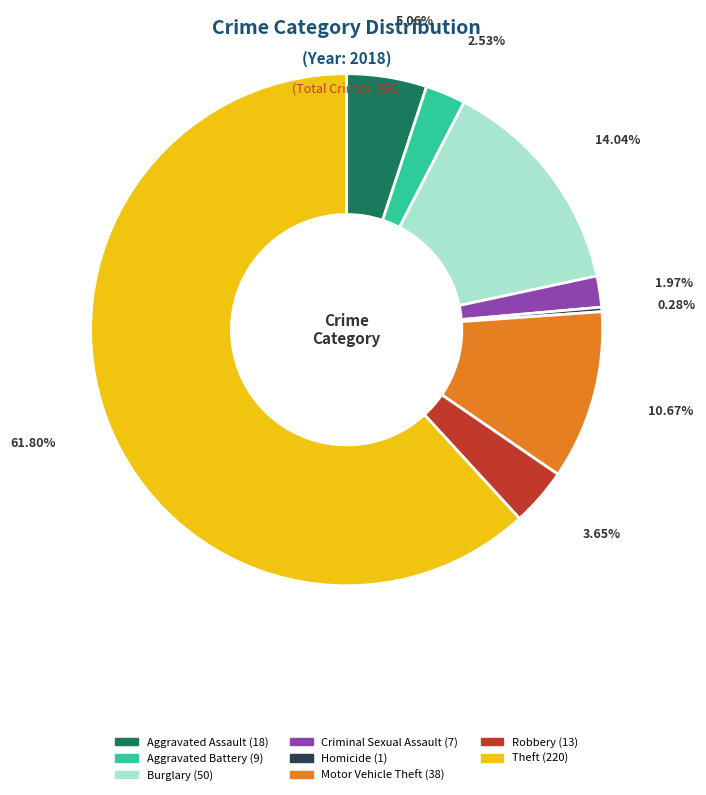

Is there a majority slice in this chart?

Yes